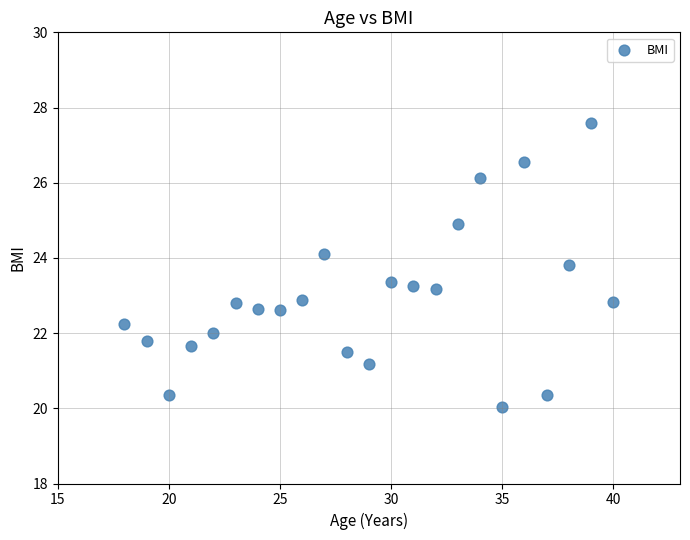

What is the range of Y values (max minus min)?

7.5